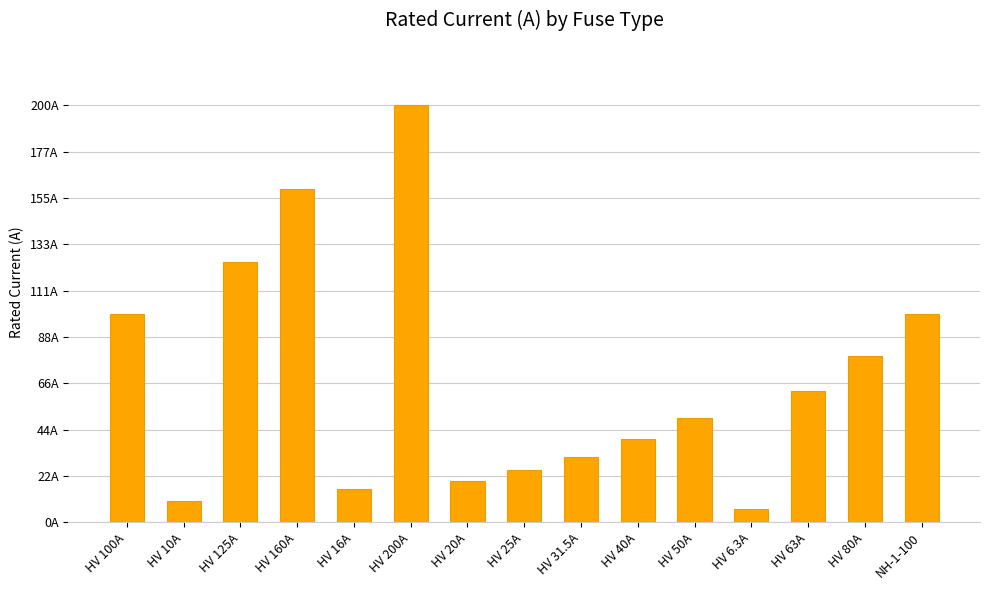

Are the bars horizontal?

No